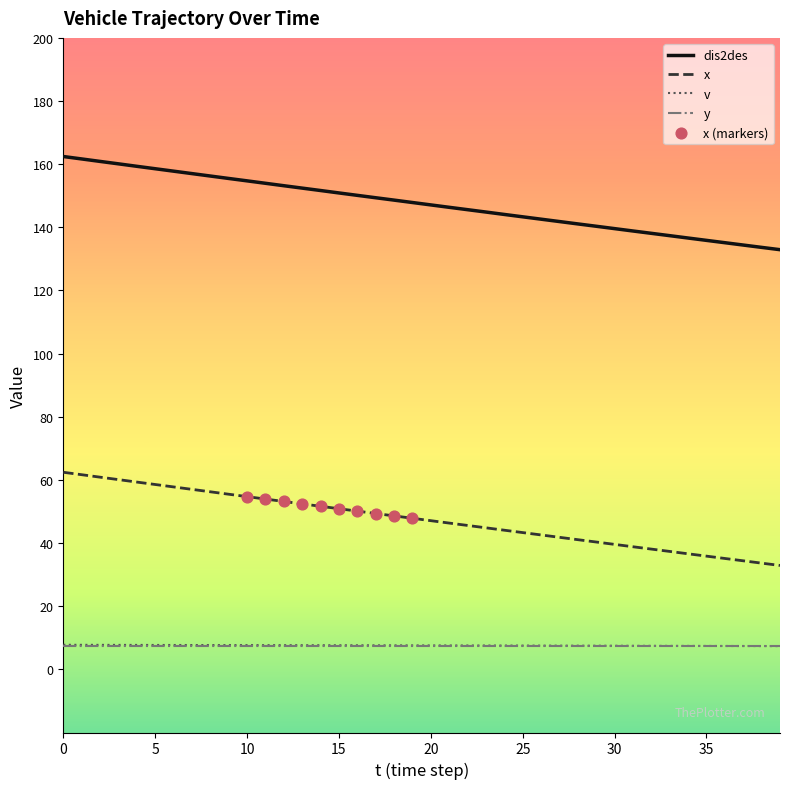

What is the greatest value displayed?

162.4